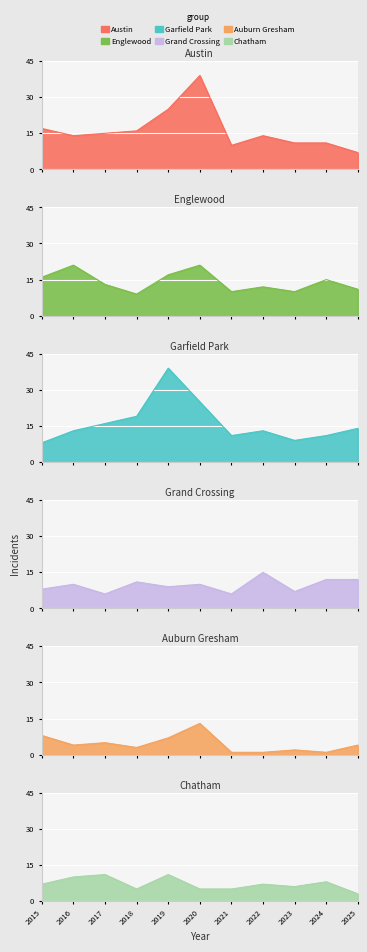

What is the maximum value for Grand Crossing?

15